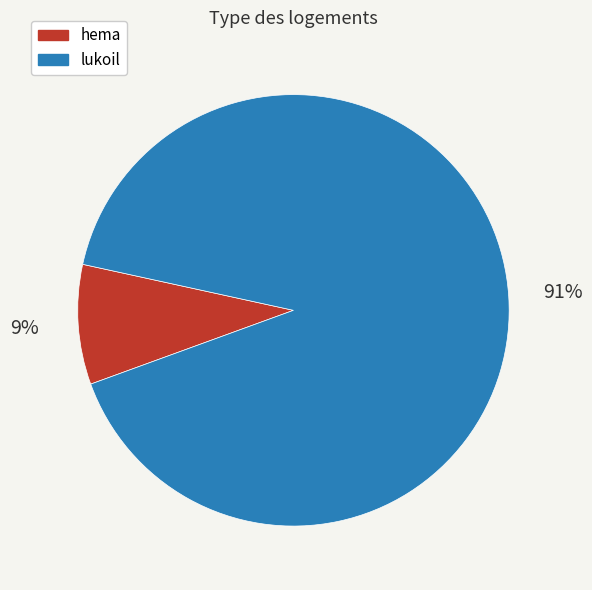

To the nearest percent, what portion does lukoil represent?

91%